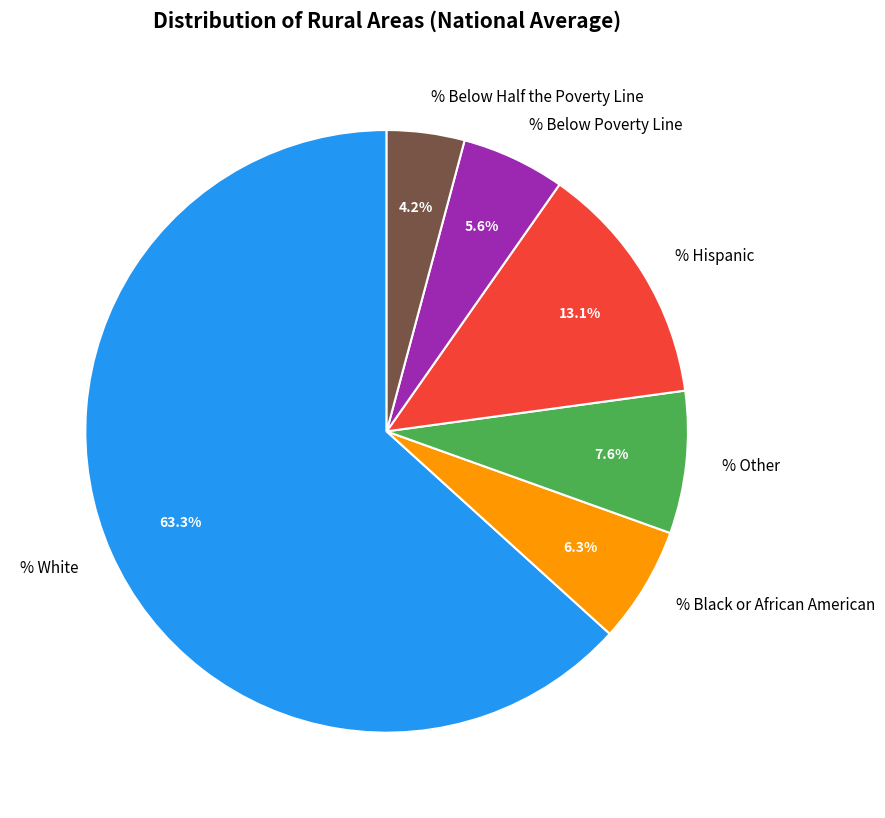

To the nearest percent, what is the average slice percentage?

17%